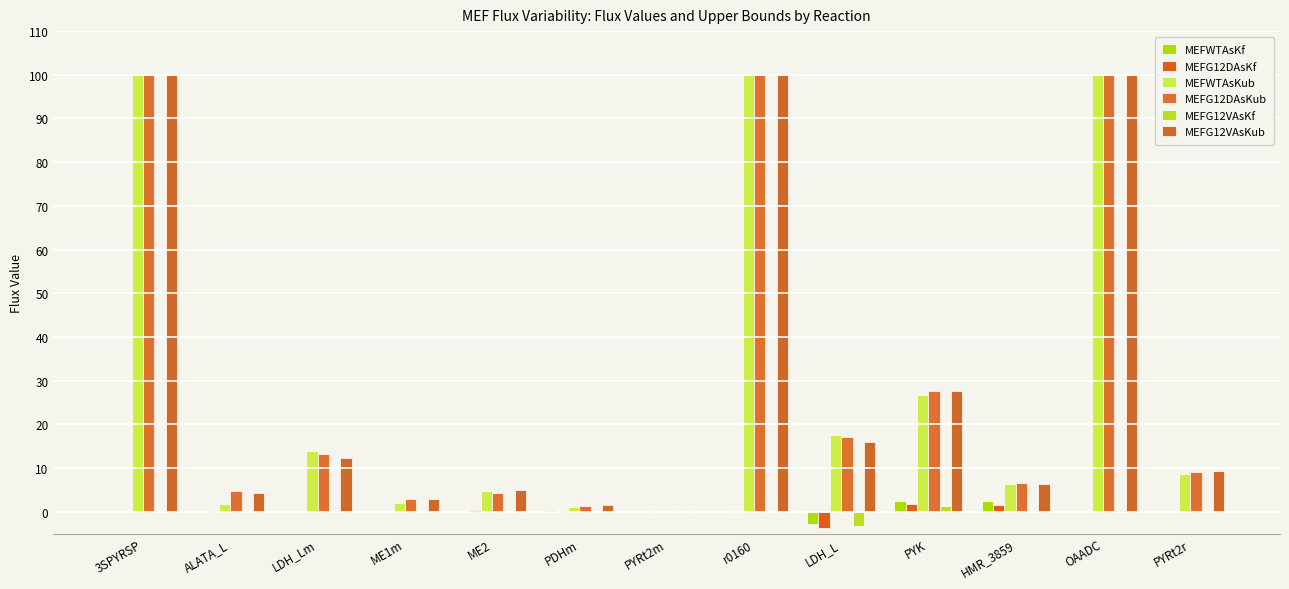

At which category is the sum across all series the highest?

OAADC